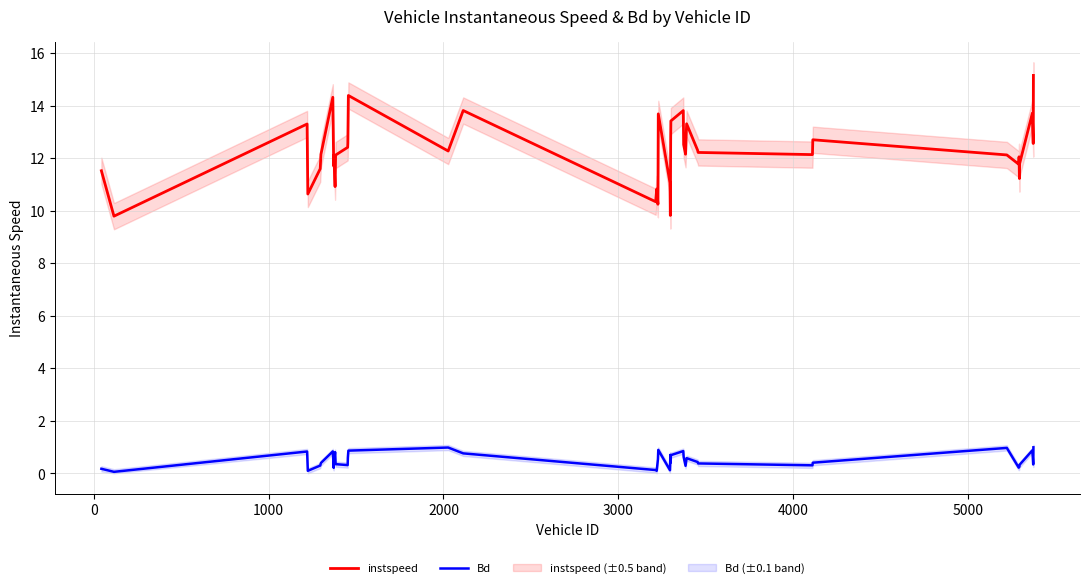

Is this an area chart (filled region under the line)?

No